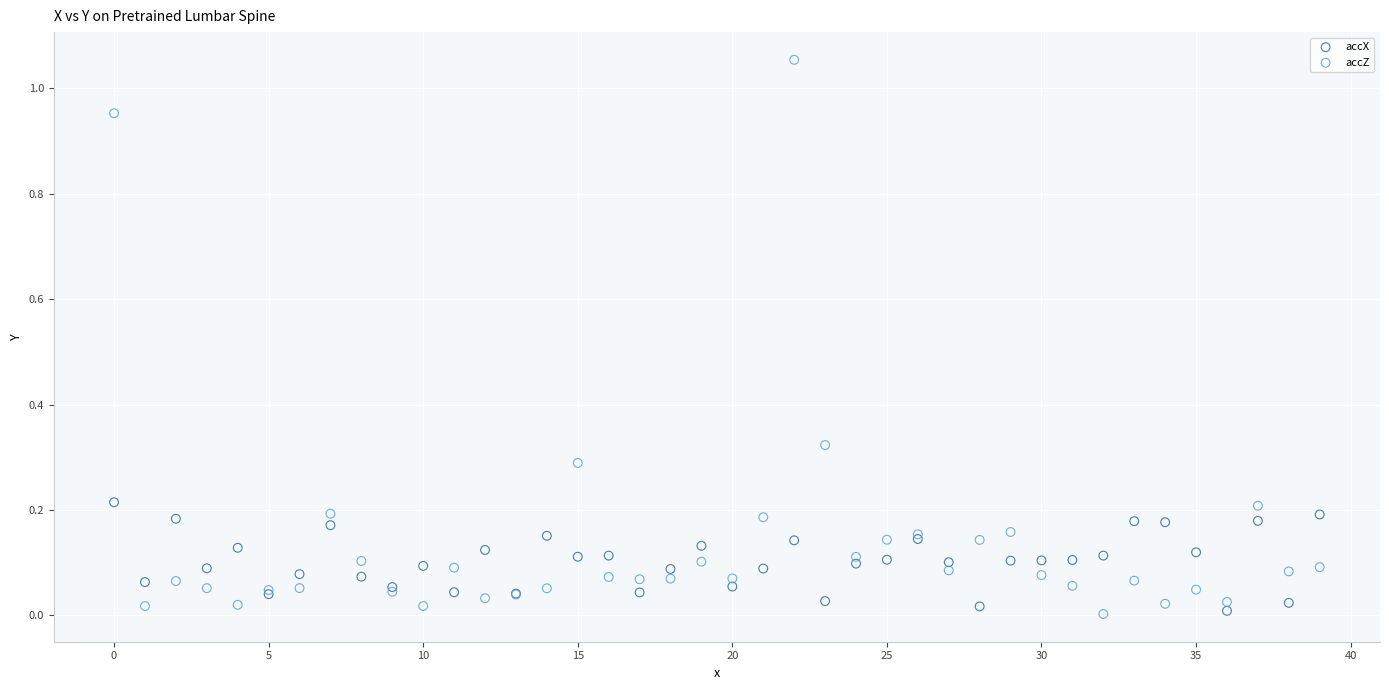

Which series contains the highest Y value?

accZ